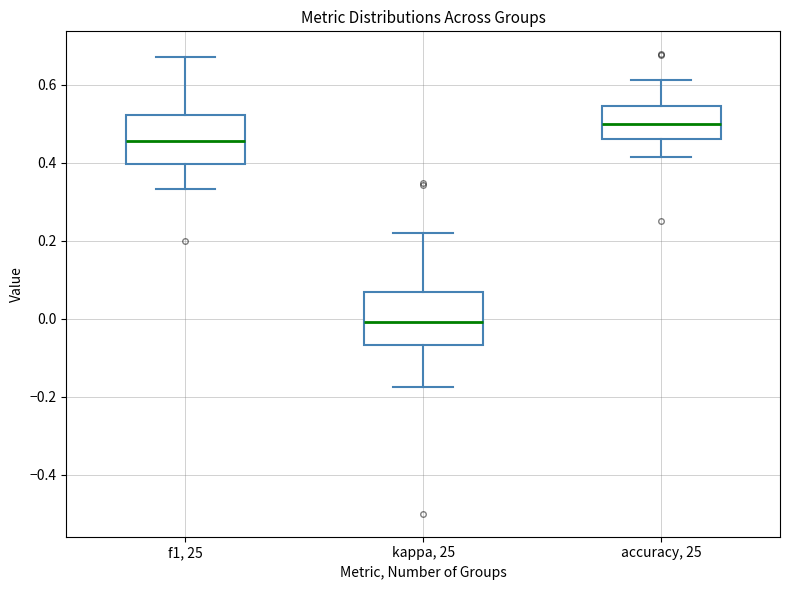

Which box's median line is the lowest?

kappa, 25